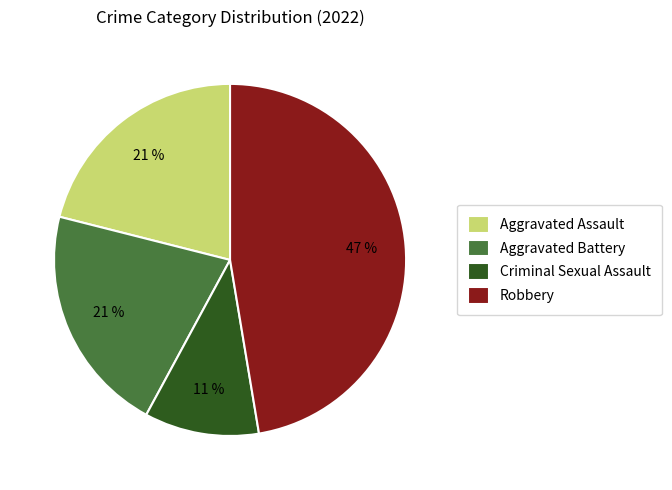

Count the number of slices in the pie.

4